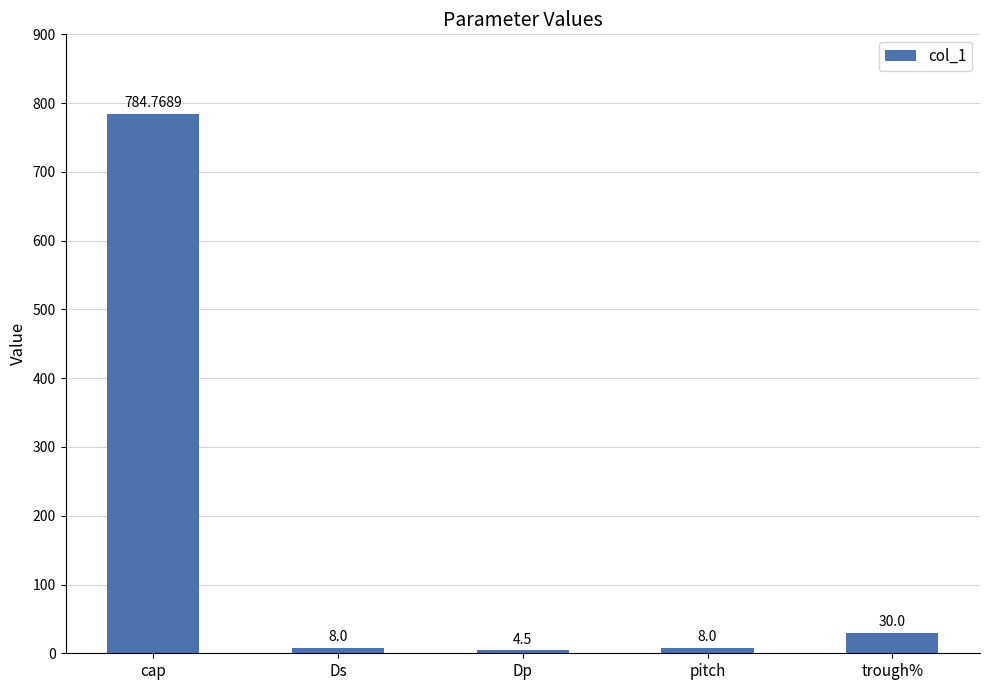

What is the change in value from pitch to trough%?

+22.0